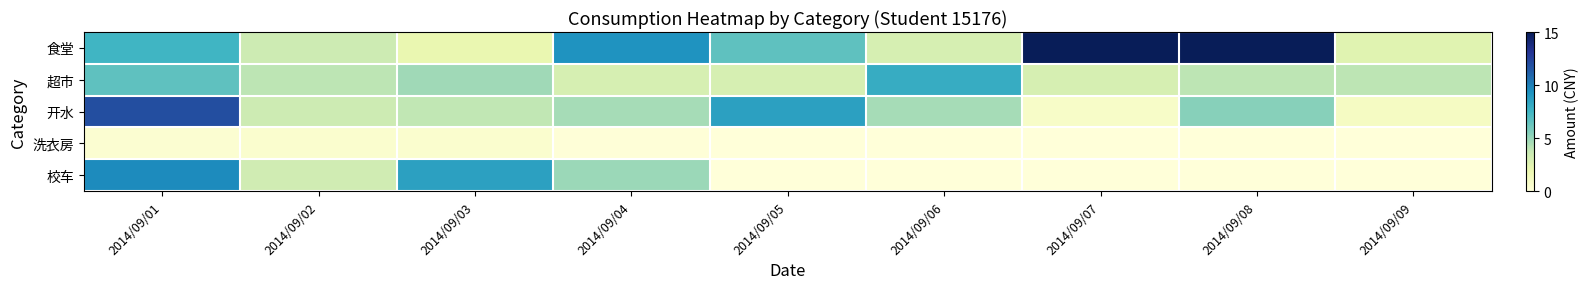

How many data points does each series have?

9